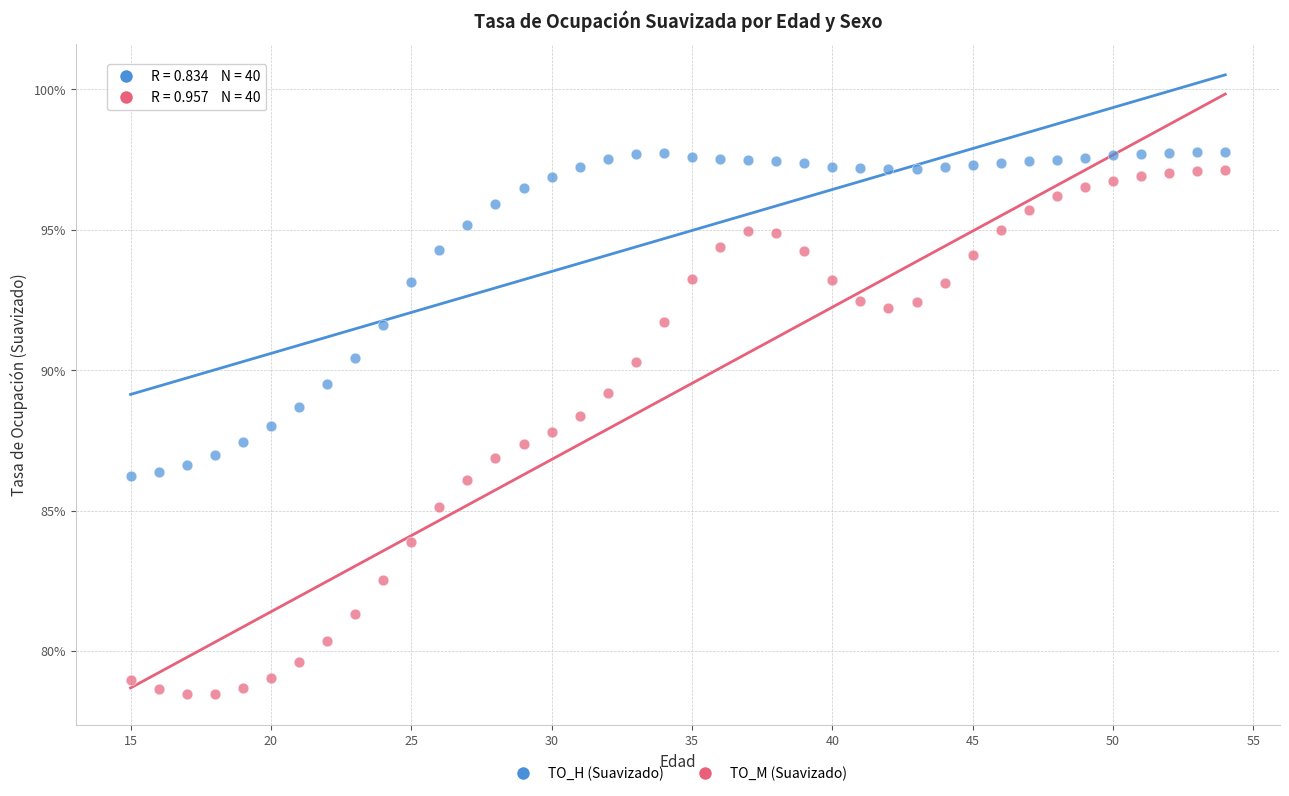

Which series reaches the maximum Y coordinate?

TO_H (Suavizado)